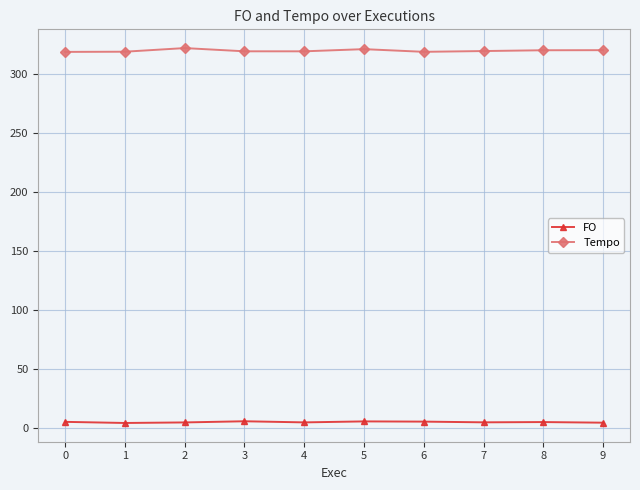

List the series in order of their peak value, highest first.

Tempo, FO